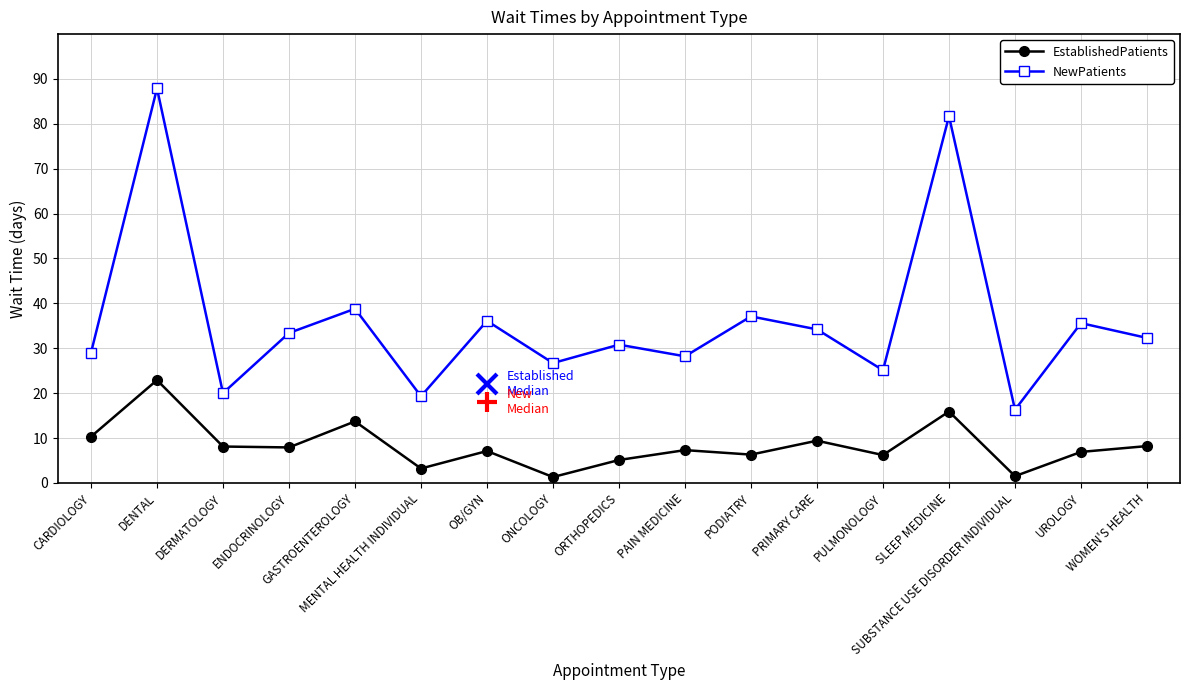

Is the value of EstablishedPatients at SUBSTANCE USE DISORDER INDIVIDUAL greater than the value of NewPatients at ENDOCRINOLOGY?

No